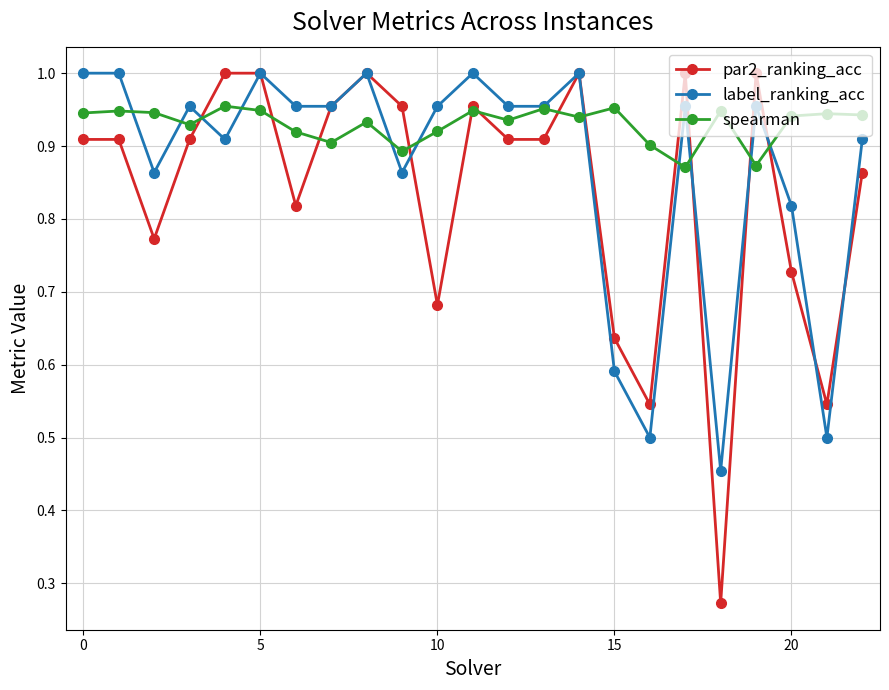

Rank the series by their average value, from lowest to highest.

par2_ranking_acc, label_ranking_acc, spearman